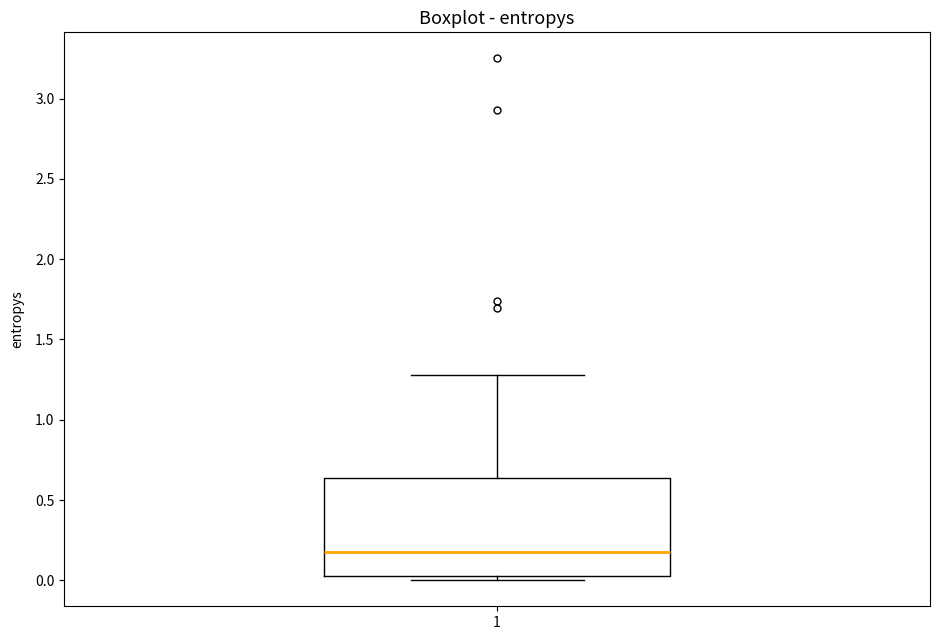

Transcribe this box plot: give where the median line is, the range the box spans, and where the two whiskers end, as read against the y-axis. The values are not printed on the chart, so give them approximately, as read against the axis.

median 0.20, box 0.05 to 0.65, whiskers 0.00 to 1.30